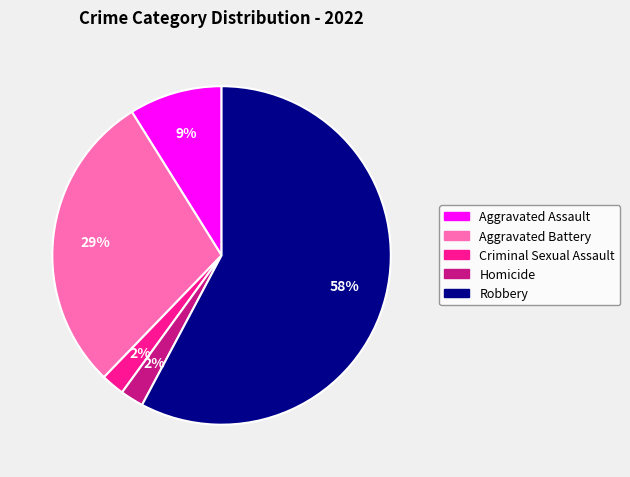

Which has a higher value, Aggravated Battery or Robbery?

Robbery